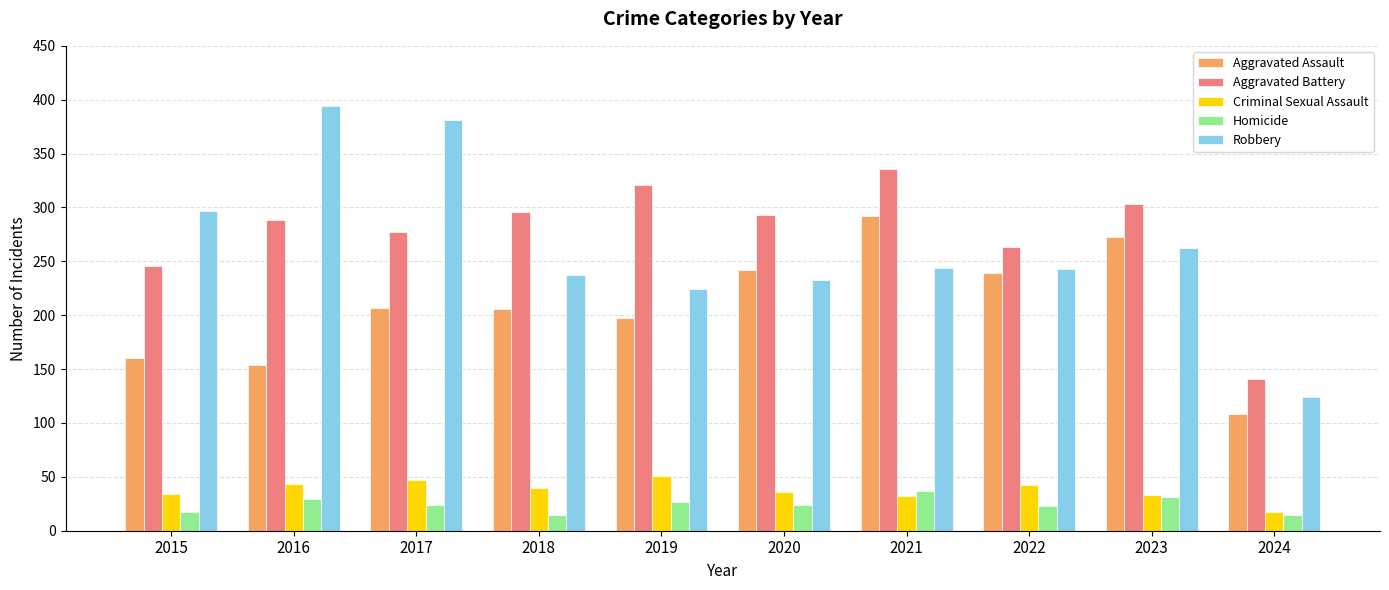

What is the difference between the Aggravated Assault values at 2016 and 2023?

119